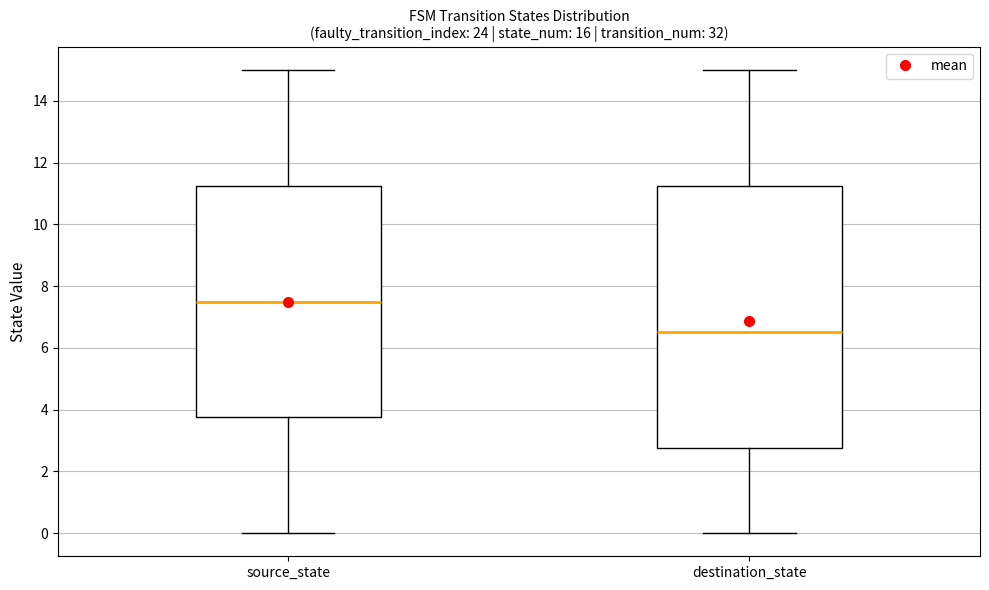

Where does the median line of the box for destination_state sit on the y-axis? The values are not printed on the chart, so give them approximately, as read against the axis.

6.6